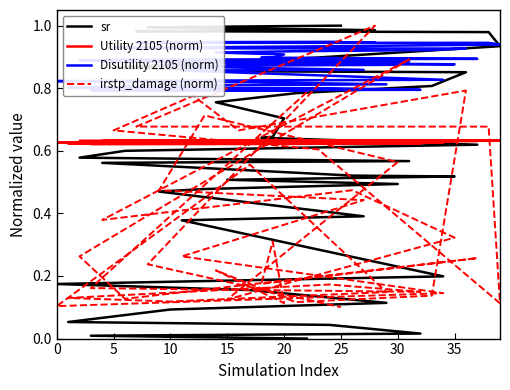

What is the average value of the Utility 2105 (norm) series?

0.6